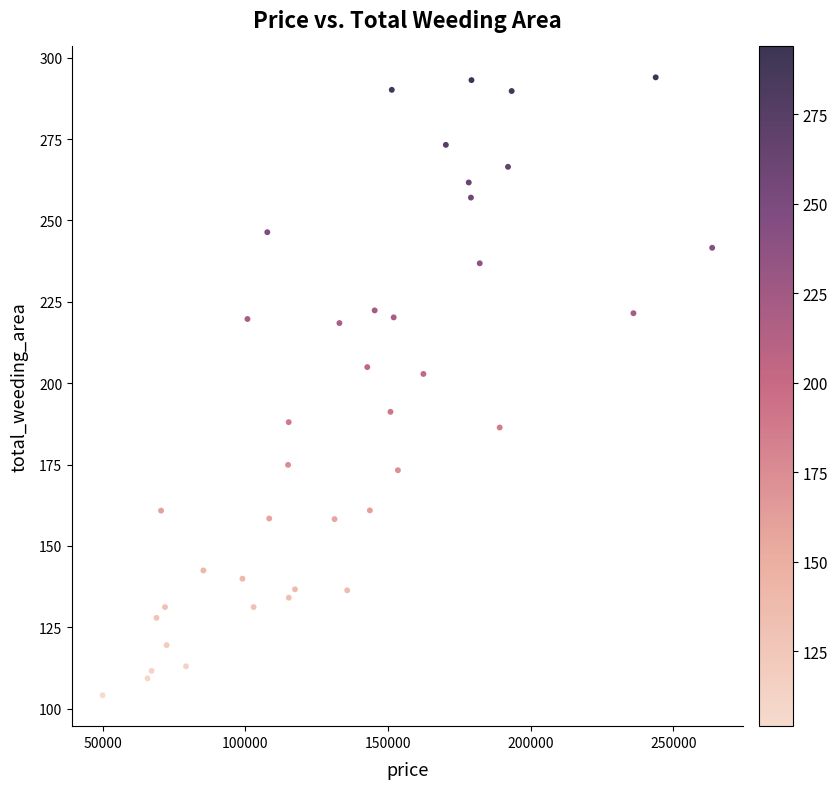

What Y value in the scatter plot is closest to 199?

202.8